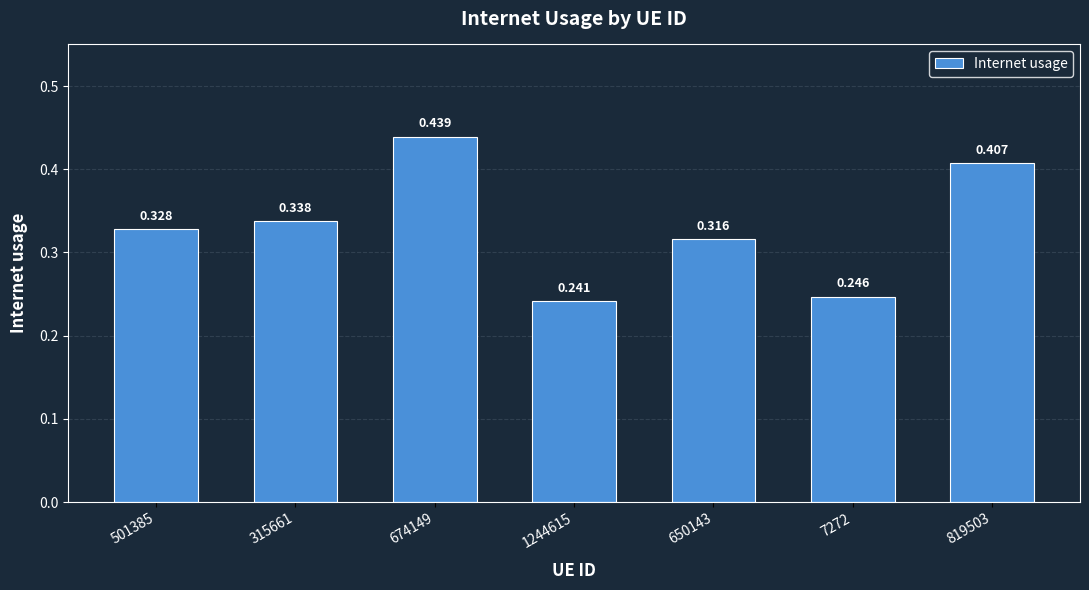

Count the number of categories in the chart.

7